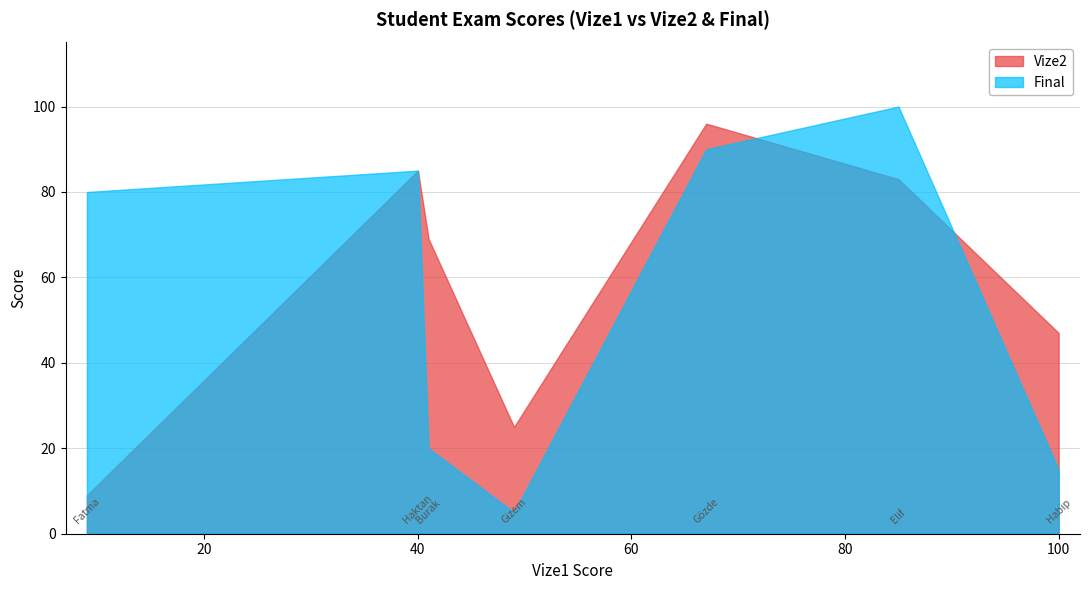

True or false: Vize2 has more than 2 interior local peaks.

False